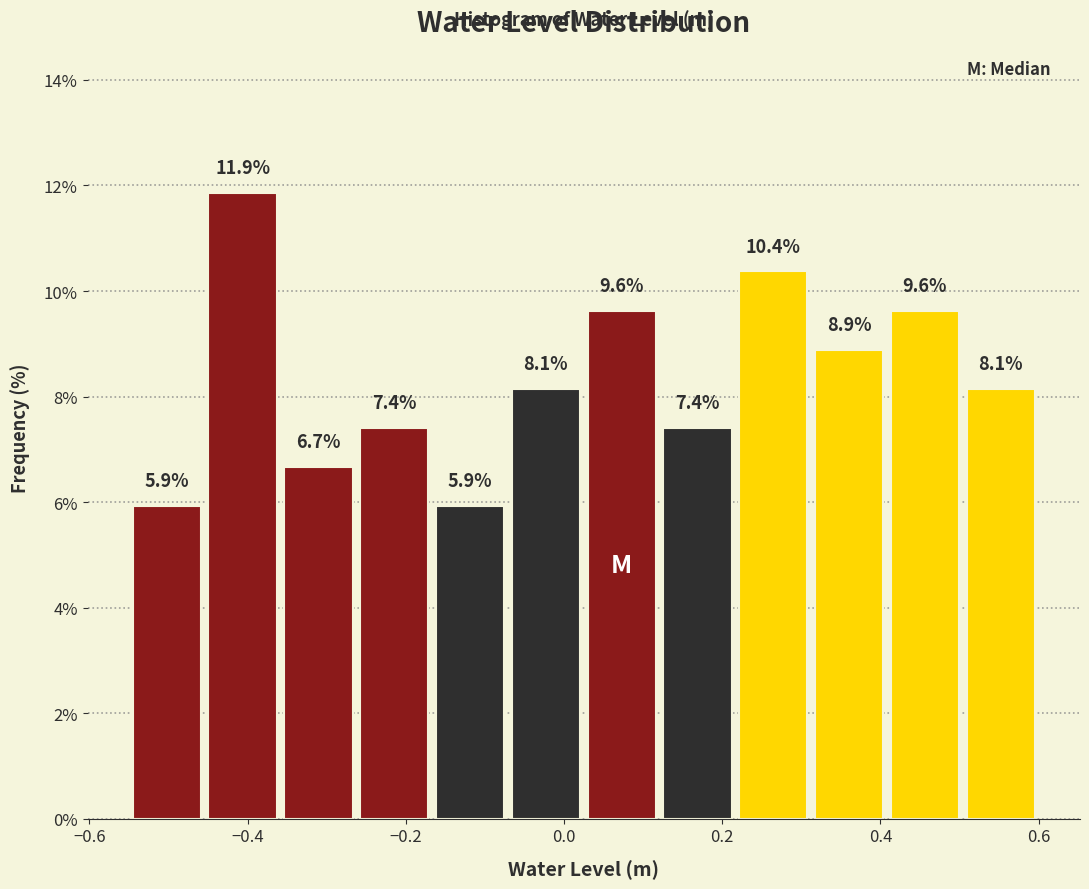

Reading left to right, list every bar in this chart as the range it spans on the x-axis followed by its height. The bar edges are not printed on the chart, so give them approximately, as read against the axis.

-0.54 to -0.46: 5.9
-0.46 to -0.36: 11.9
-0.36 to -0.26: 6.7
-0.26 to -0.16: 7.4
-0.16 to -0.08: 5.9
-0.08 to 0.02: 8.1
0.02 to 0.12: 9.6
0.12 to 0.22: 7.4
0.22 to 0.32: 10.4
0.32 to 0.40: 8.9
0.40 to 0.50: 9.6
0.50 to 0.60: 8.1